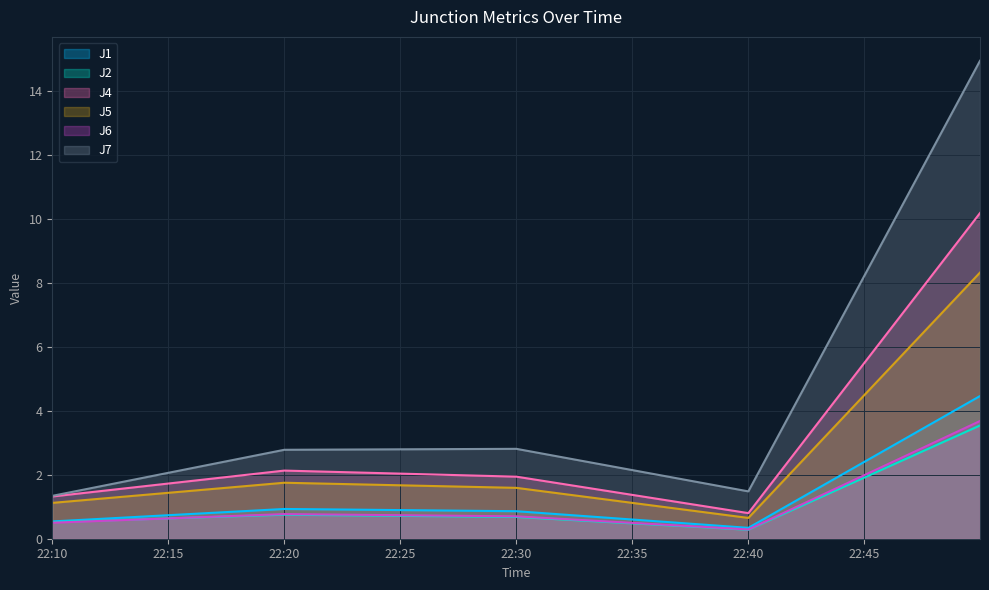

What is the highest value of the J4 series?

10.2